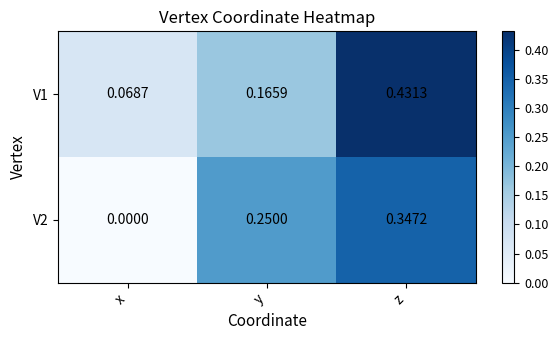

At which category is the sum across all series the highest?

z